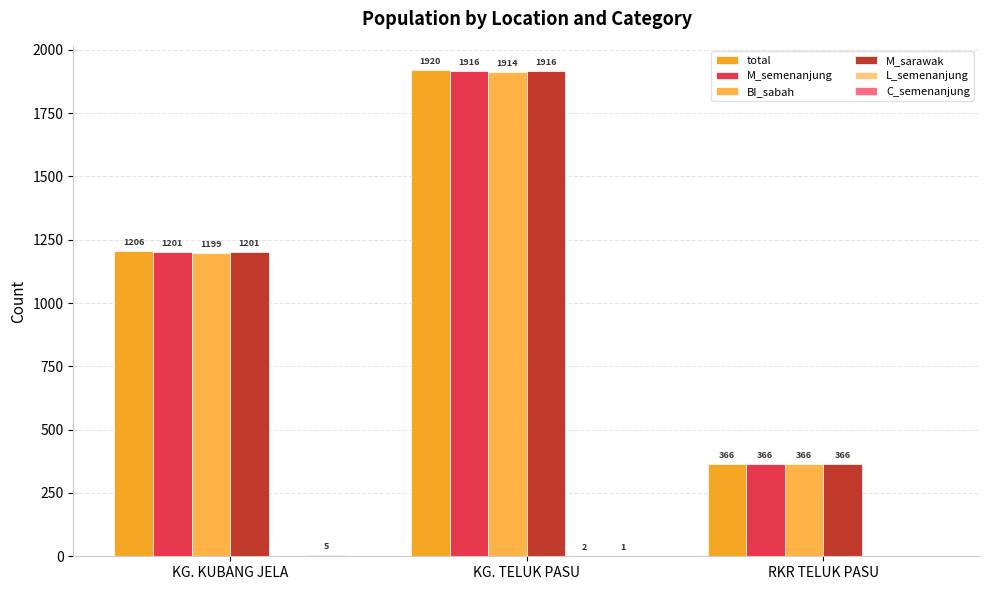

How many categories are shown in the chart?

3